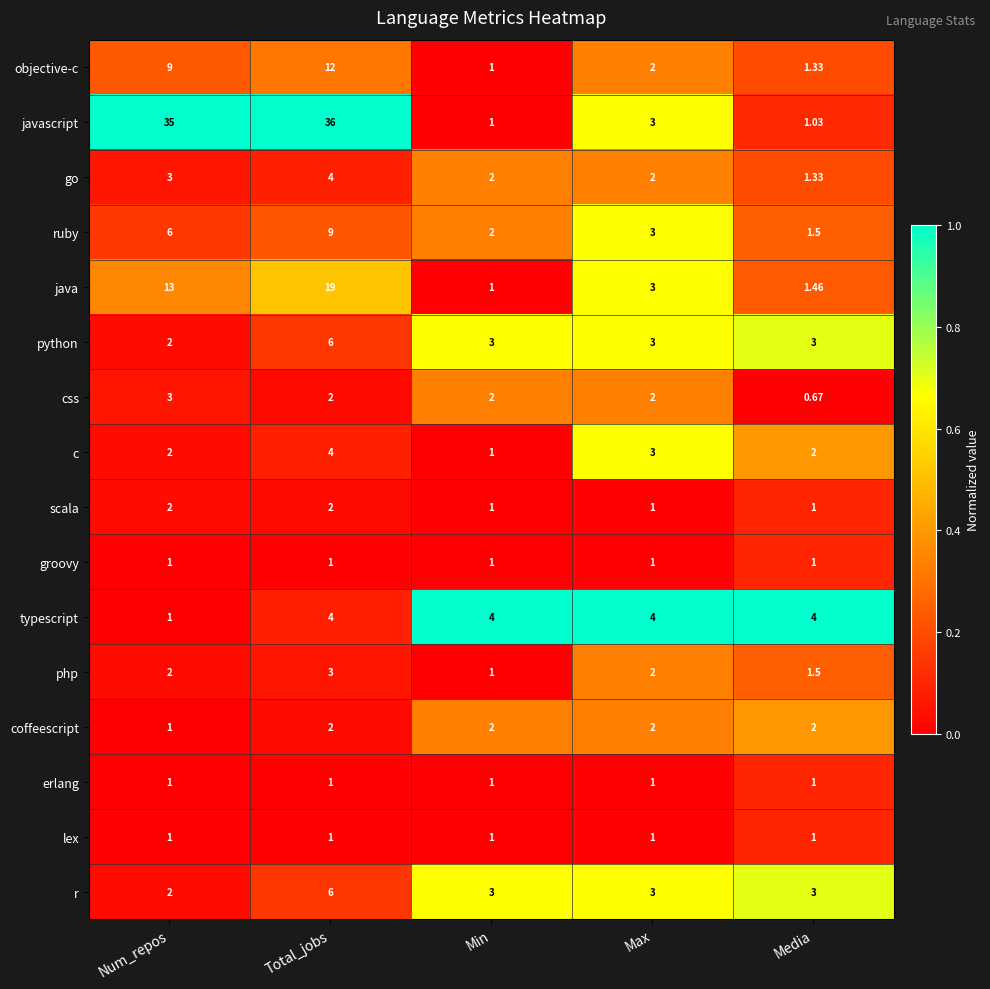

At which category does the chart reach its minimum across all series?

Media